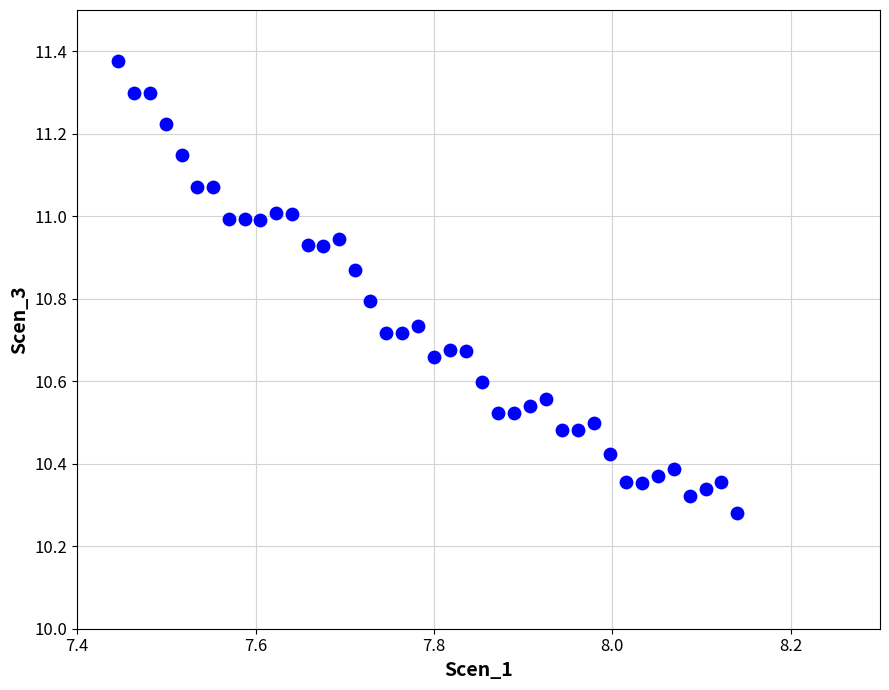

What is the range of Y values (max minus min)?

1.1